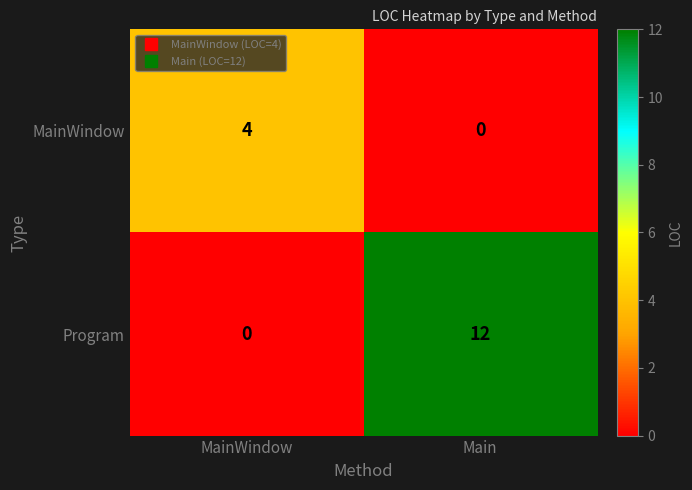

List the series in order of their overall mean, highest first.

Program, MainWindow